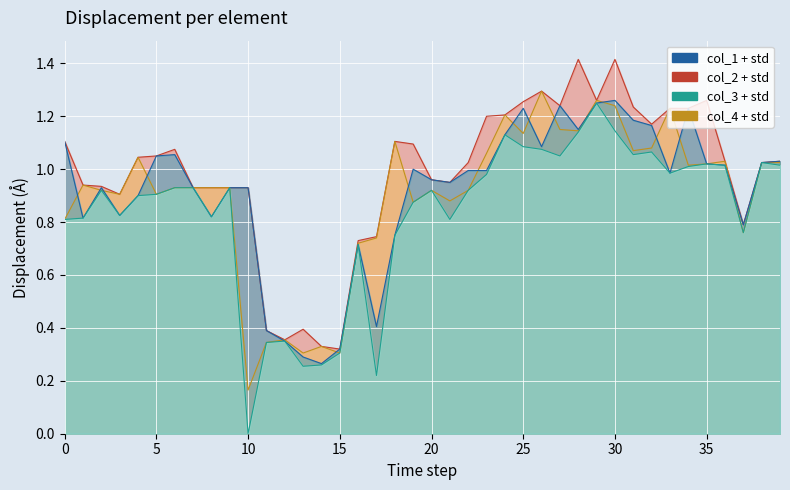

Which series has the largest range (max minus min)?

col_3